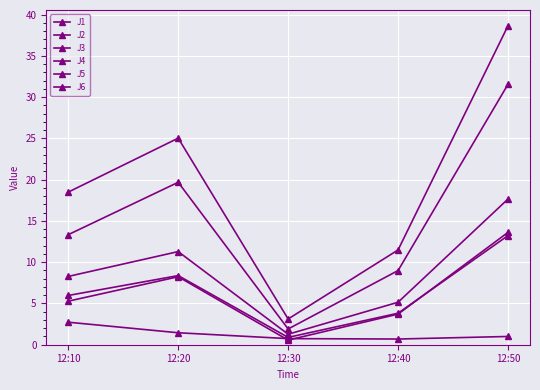

How many values in the J2 series are below 5?

2